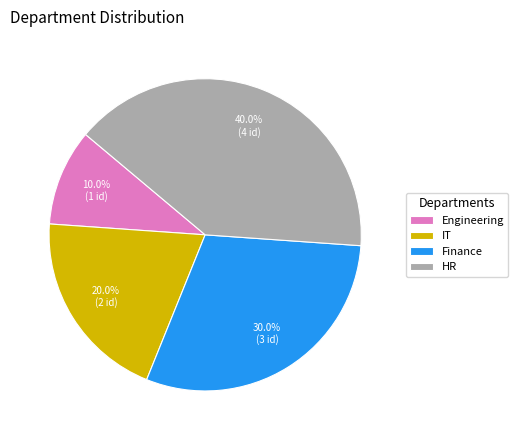

Does IT represent more than half of the total?

No